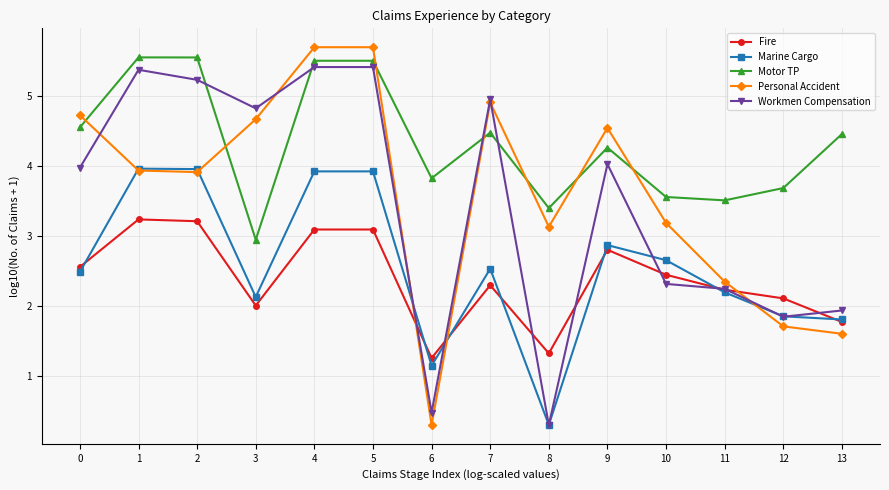

After their last crossing, which series has the higher values: Workmen Compensation or Marine Cargo?

Workmen Compensation